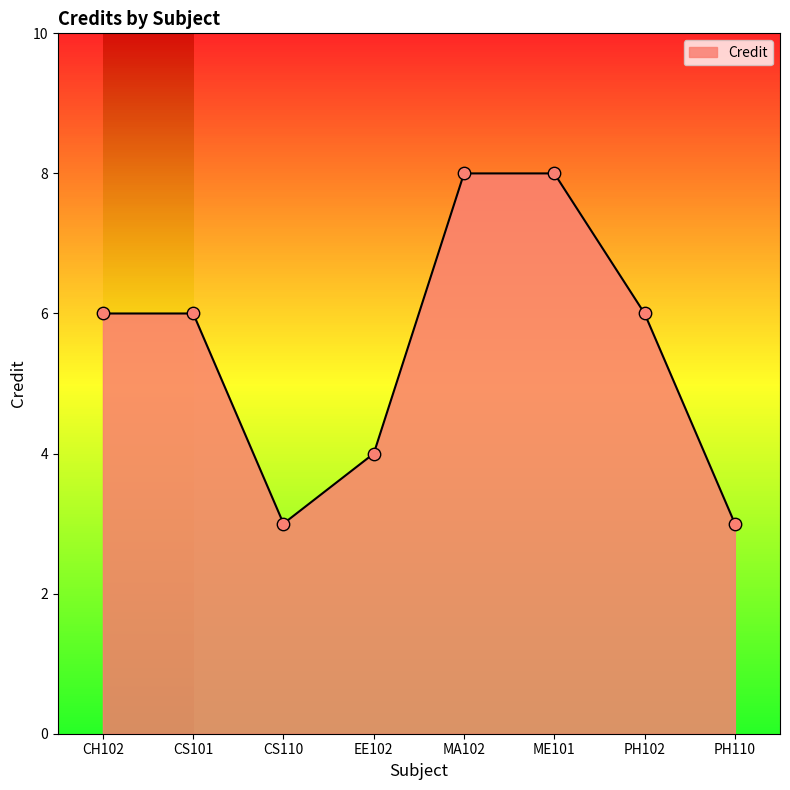

Which has a higher value, ME101 or CH102?

ME101